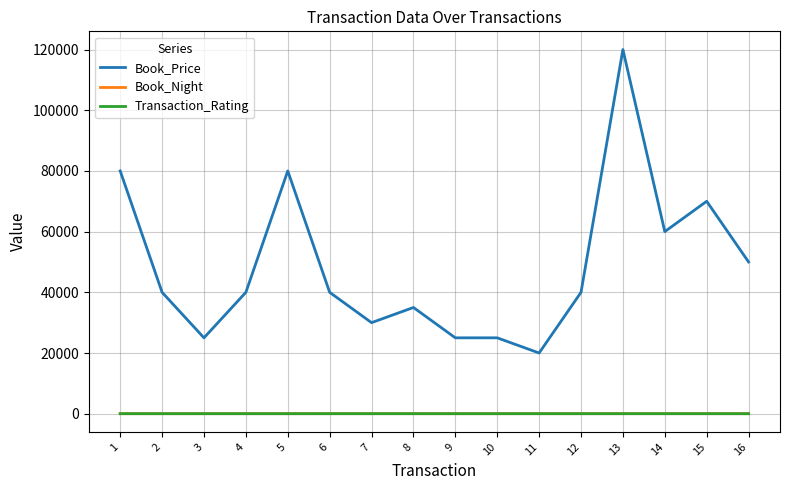

At which label is Book_Price closest to 70000?

15